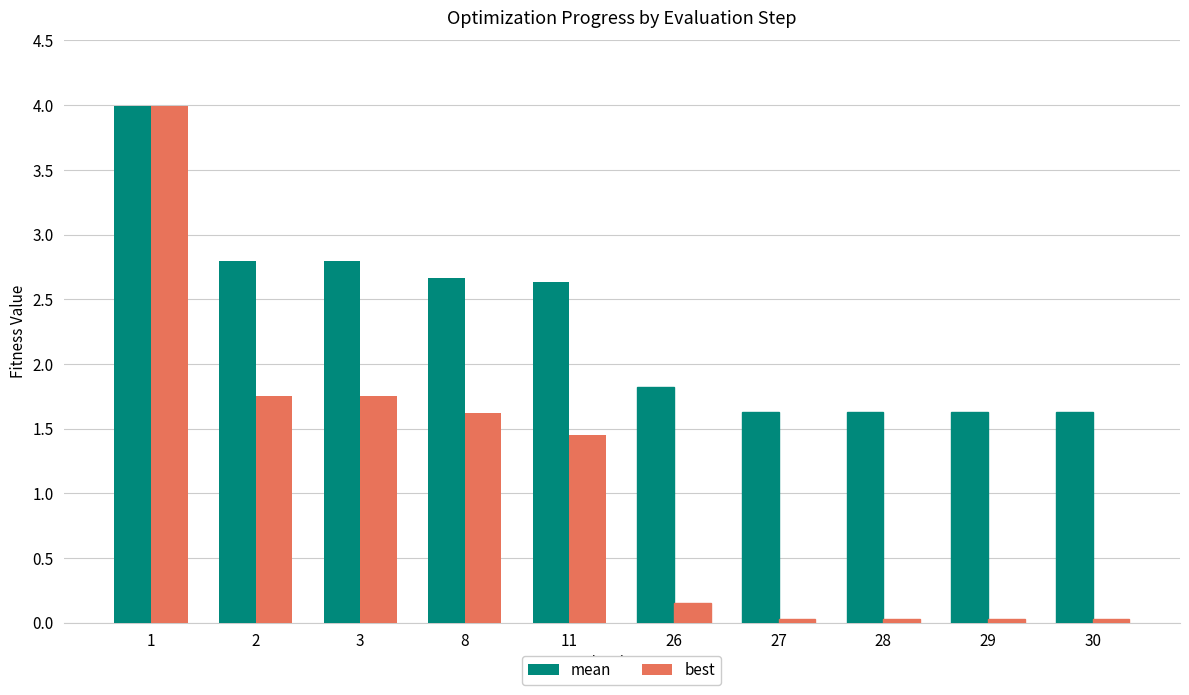

What is the spread (max minus min) of values at 28?

1.6